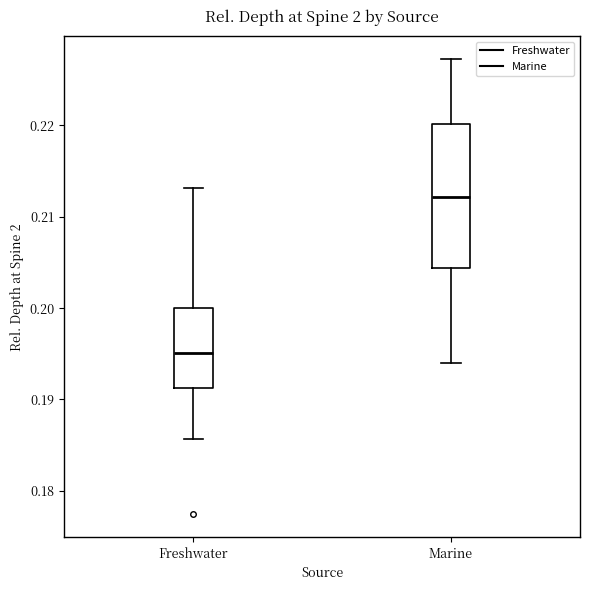

Reading left to right, transcribe this box plot: for each box, give where its median line is, the range the box spans, and where its two whiskers end, as read against the y-axis. The values are not printed on the chart, so give them approximately, as read against the axis.

Freshwater: median 0.195, box 0.191 to 0.200, whiskers 0.186 to 0.213
Marine: median 0.212, box 0.204 to 0.220, whiskers 0.194 to 0.227